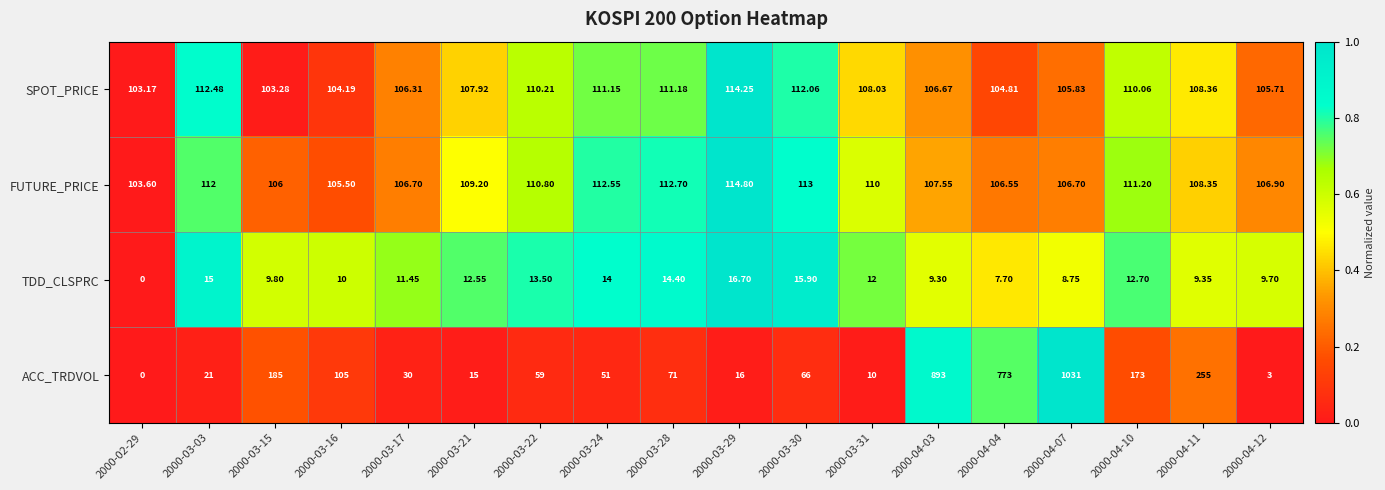

Which series has the largest range (max minus min)?

ACC_TRDVOL